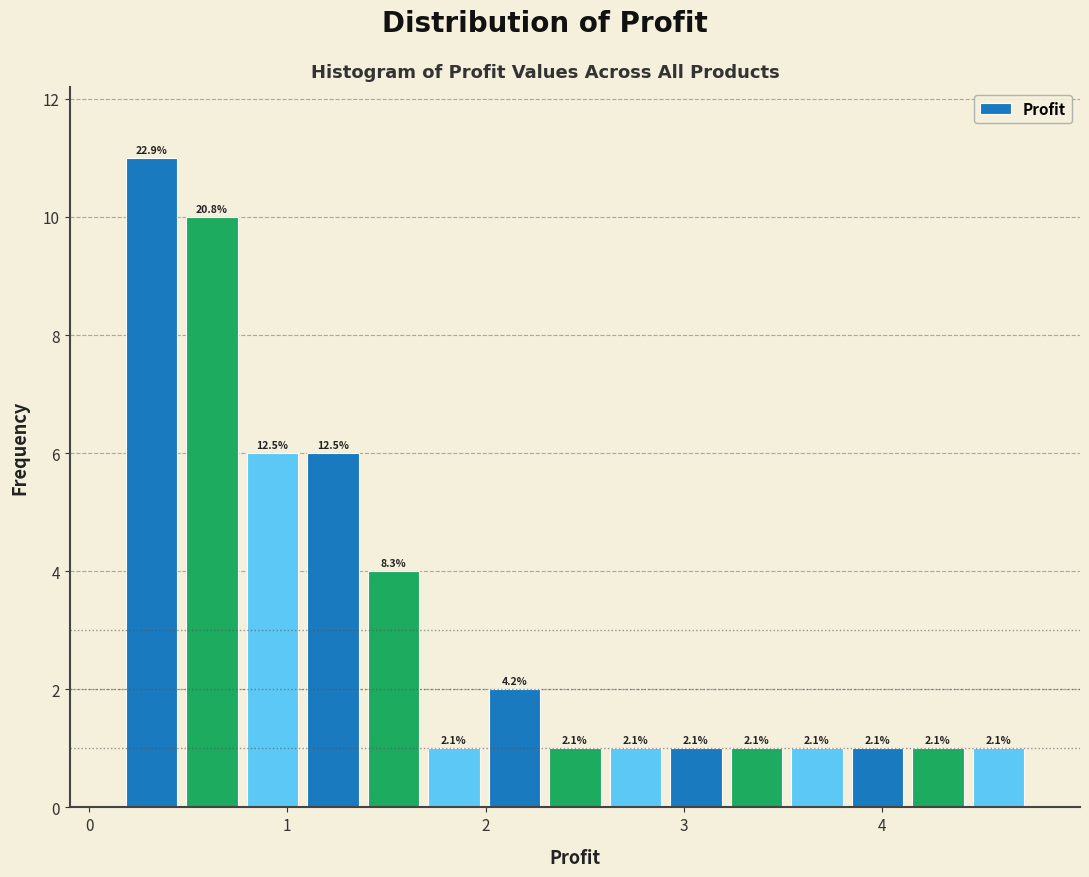

Around what value on the x-axis is the tallest bar? Give the approximate position of its centre, as read against the axis.

0.3